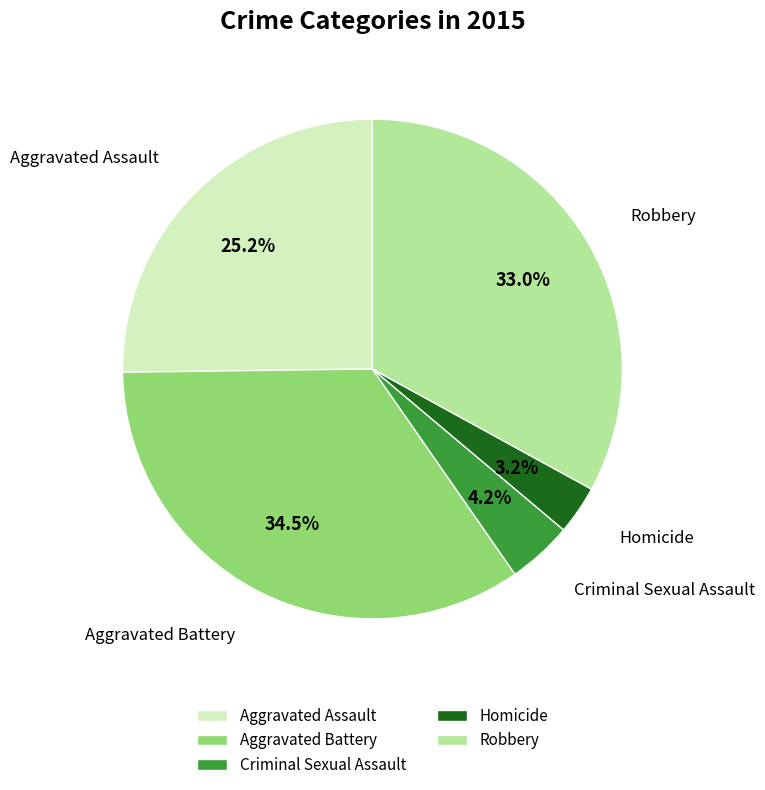

The Homicide slice represents 3% of the pie. True or false?

True